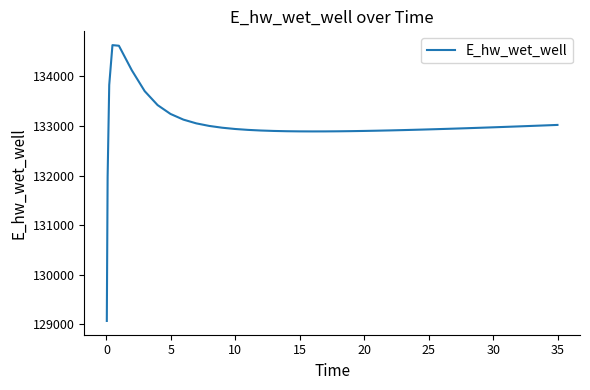

Count the number of data series in this chart.

1